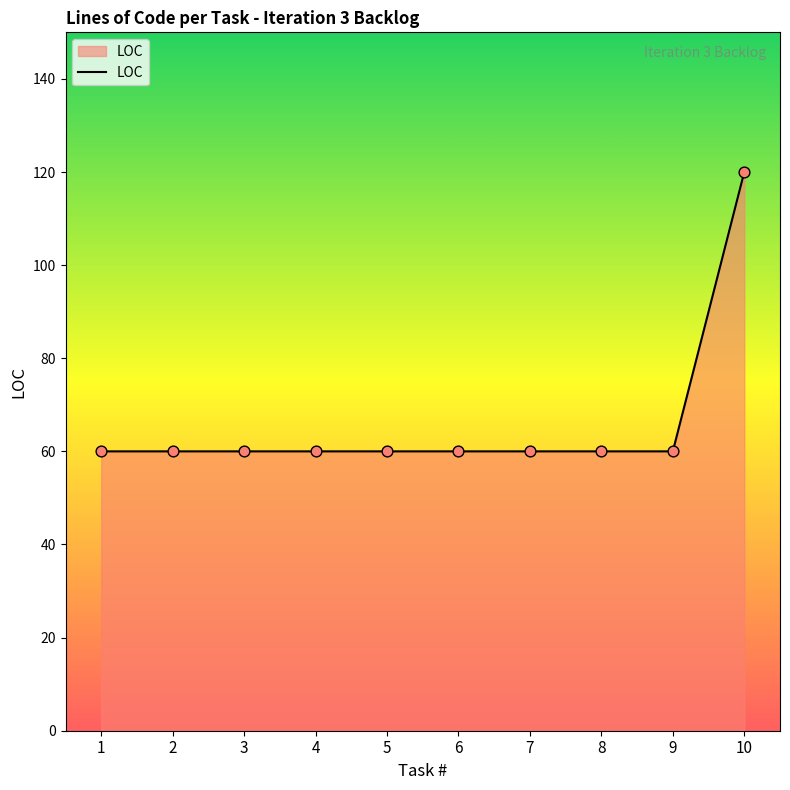

Approximately how many times larger is the value at 2 compared to 9?

1.0